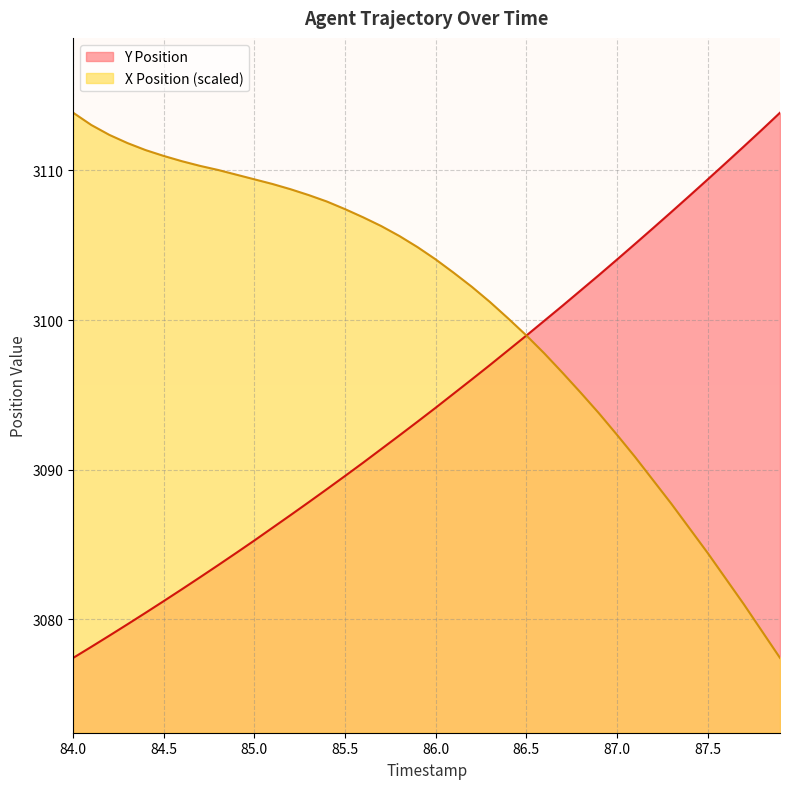

What is the difference between the maximum and second lowest values in the Y Position series?

35.7